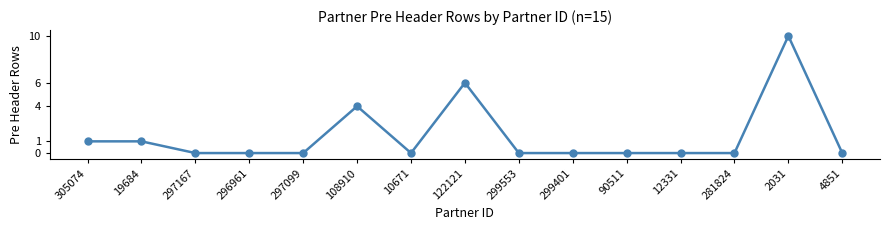

True or false: the data has more than 2 interior local peaks.

True